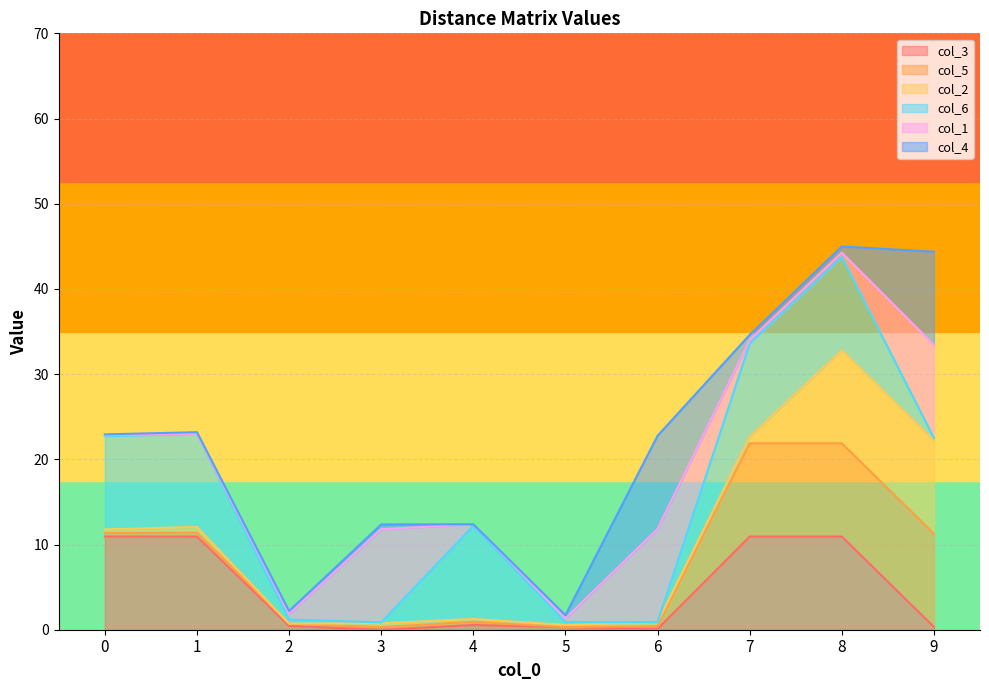

The value of col_3 at 0 is 14.3. True or false?

False